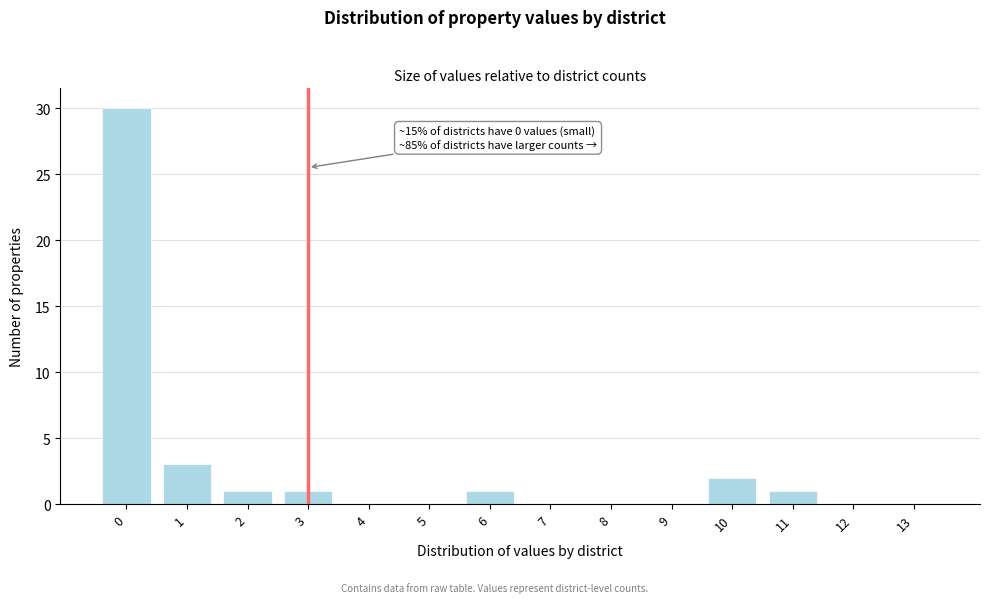

Reading left to right, extract all data points from this chart.

0=30	1=3	2=1	3=1	4=0	5=0	6=1	7=0	8=0	9=0	10=2	11=1	12=0	13=0